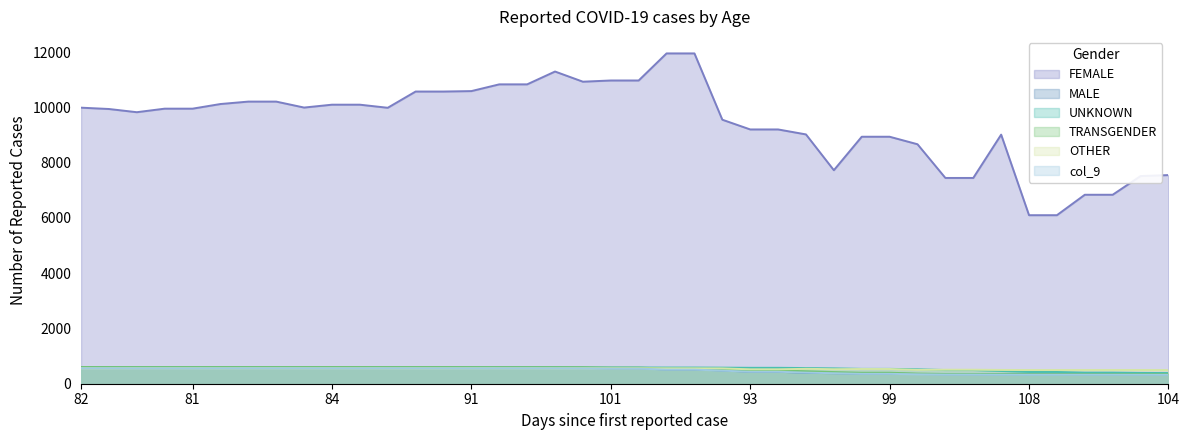

What is the greatest value displayed?

11956